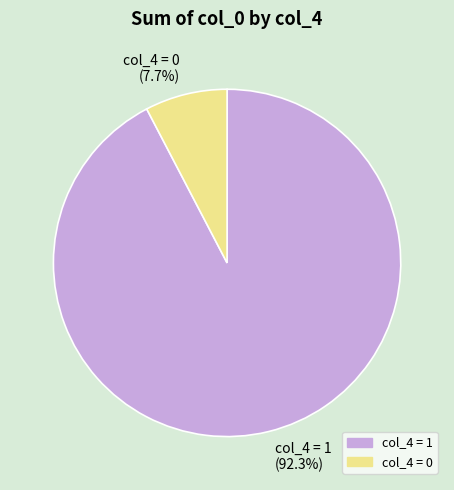

Is the sum of col_4 = 0 and col_4 = 1 greater than half?

Yes